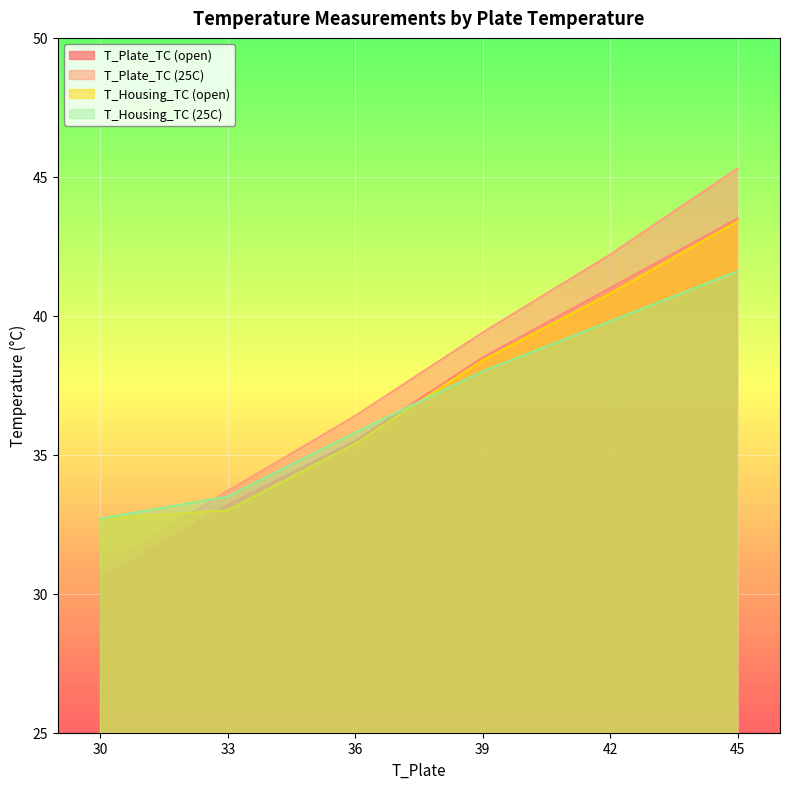

The value of T_Housing_TC (open) at 36 is 58.1. True or false?

False